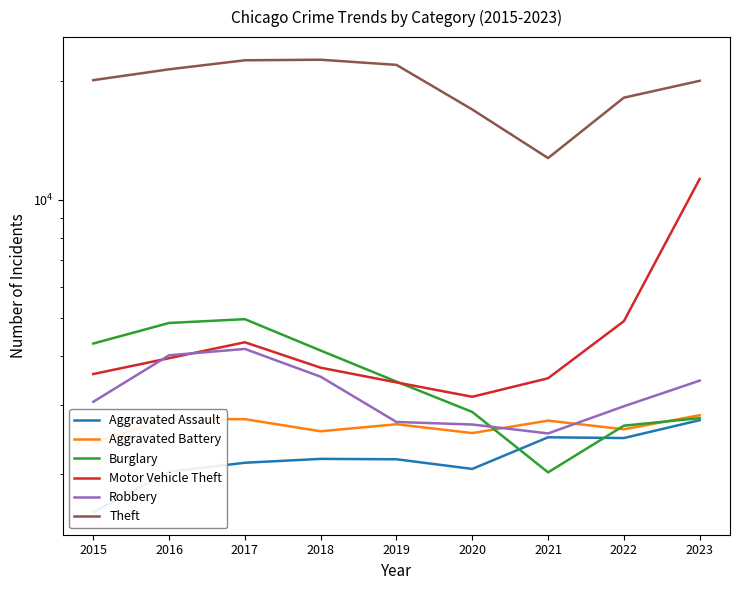

How many lines are shown in the chart?

6